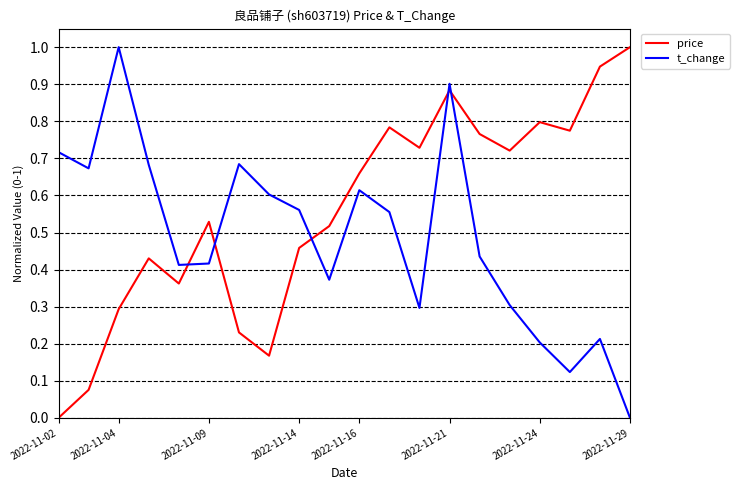

What is the difference between the maximum and minimum values in the t_change series?

1.0